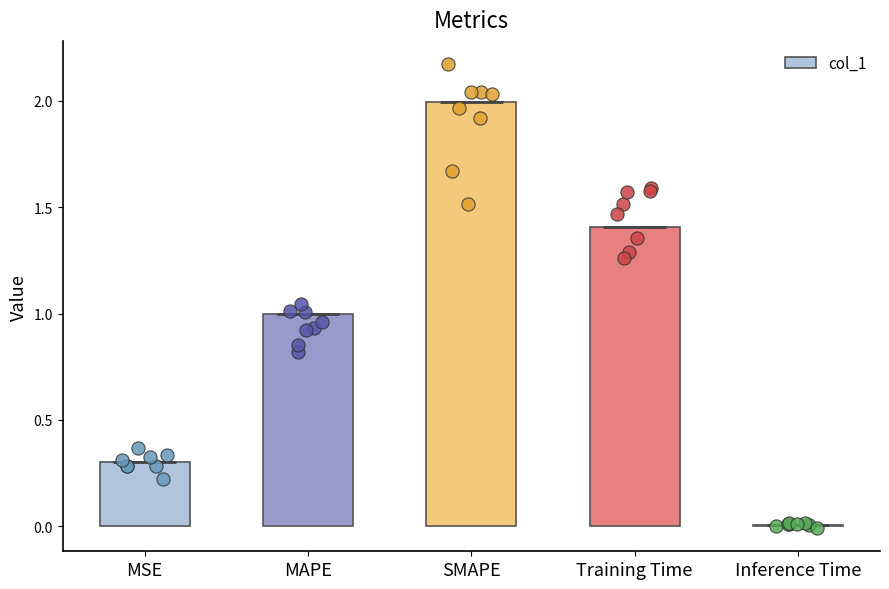

Between MSE and Training Time, which is larger?

Training Time